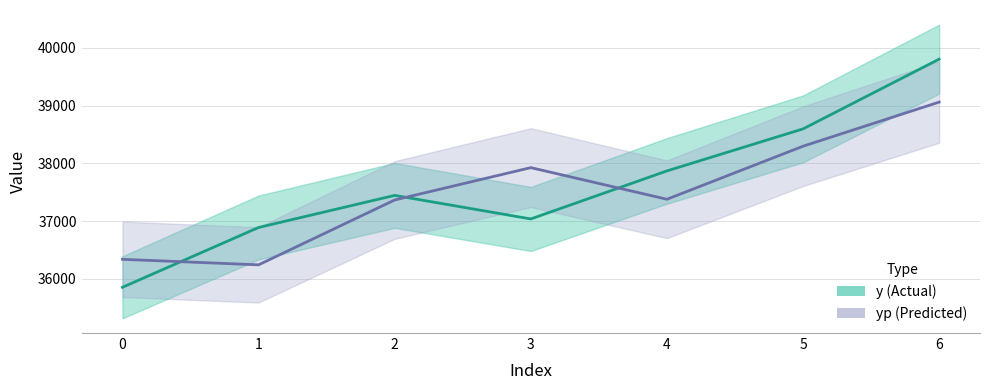

Is it true that yp equals 11631.6 at 2?

False